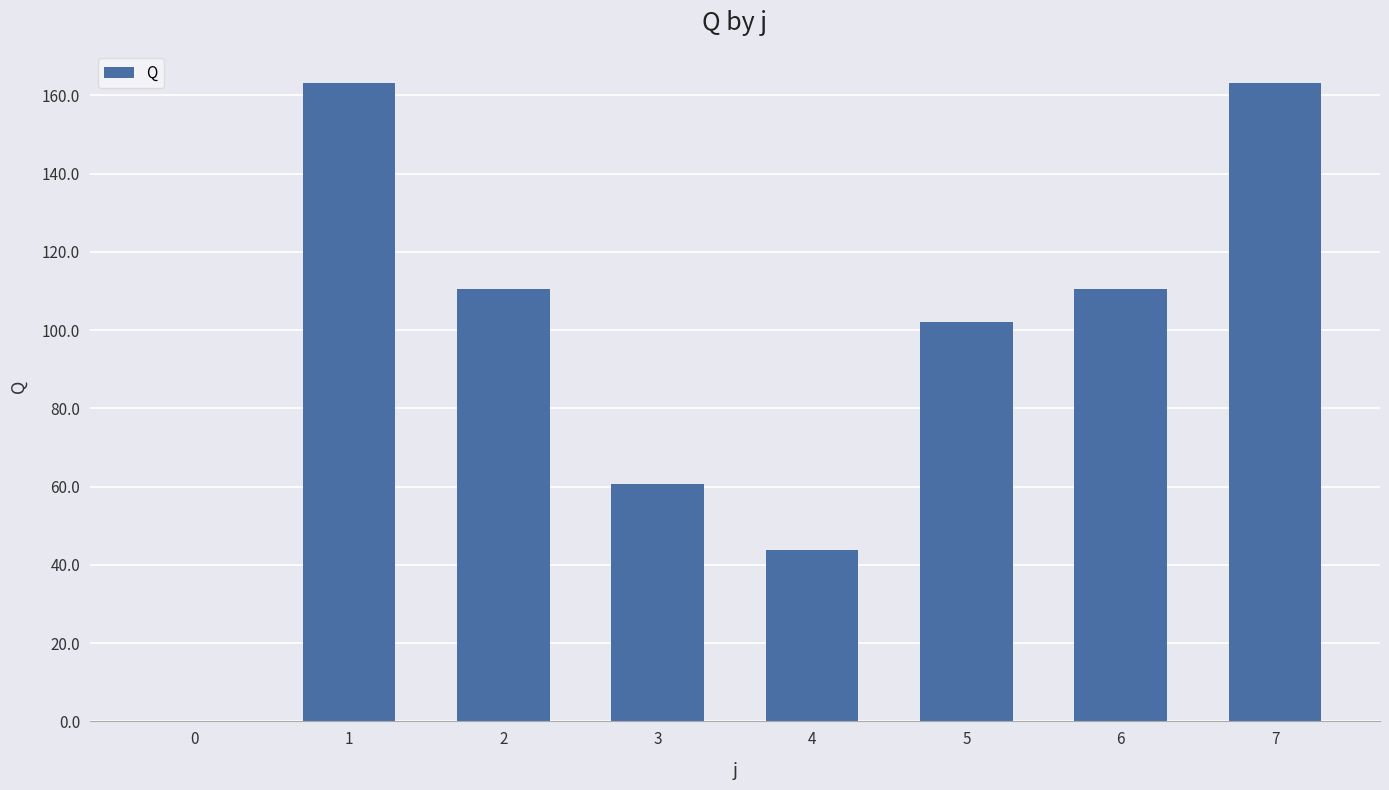

Reading left to right, list all the values displayed in this chart.

0=0.0	1=163.2	2=110.6	3=60.6	4=43.8	5=102.0	6=110.6	7=163.2